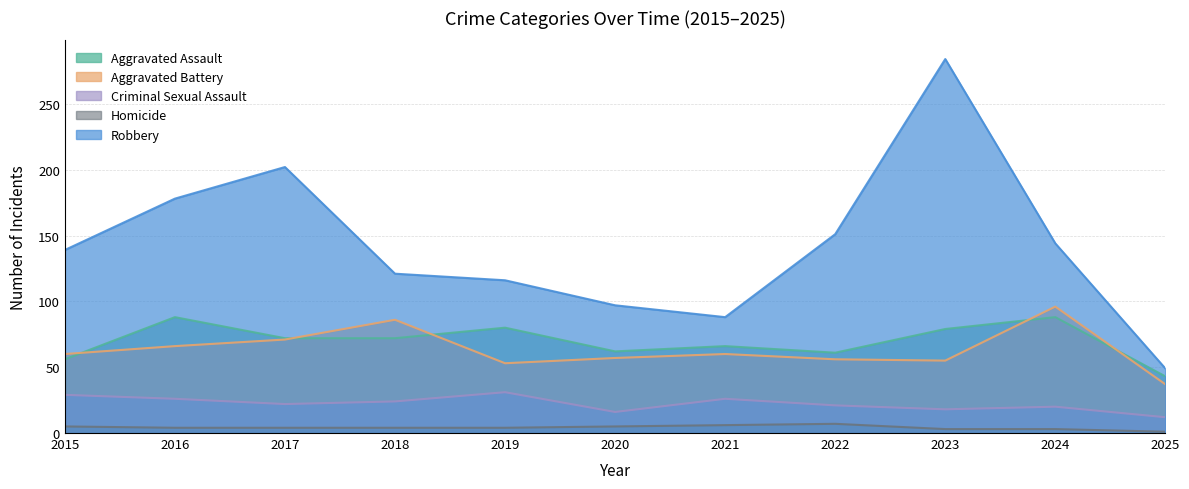

At which category is the sum across all series the highest?

2023